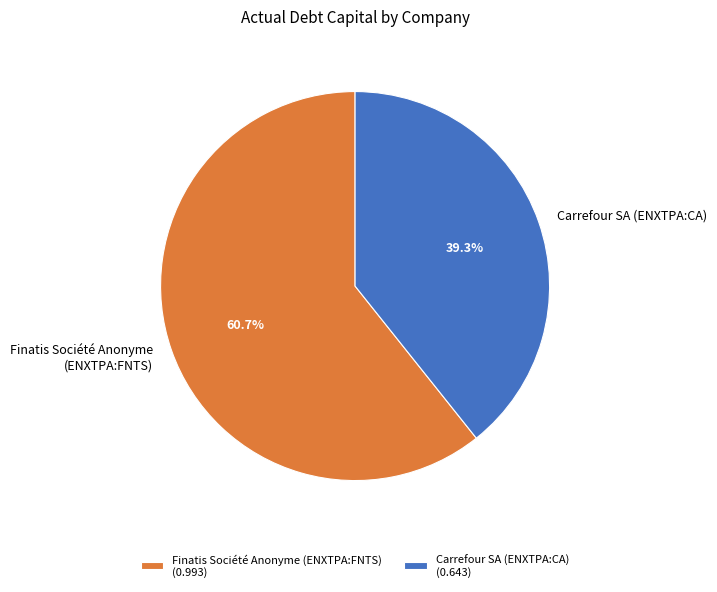

Which has a higher value, Finatis Société Anonyme (ENXTPA:FNTS) or Carrefour SA (ENXTPA:CA)?

Finatis Société Anonyme (ENXTPA:FNTS)